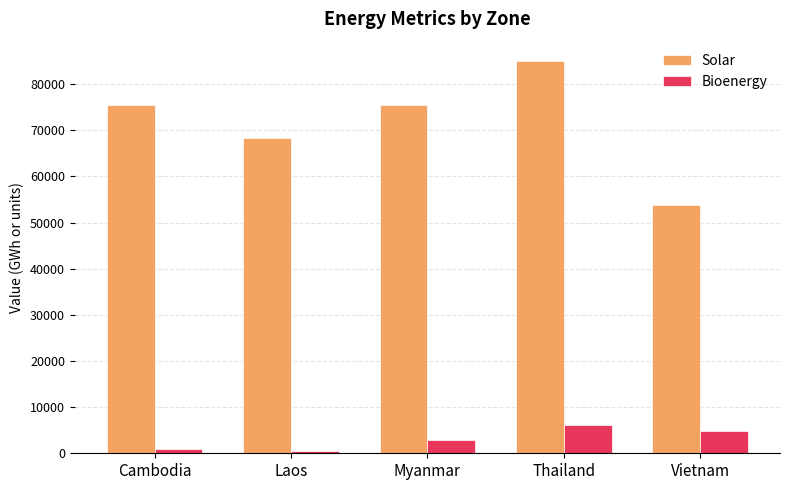

The value of Solar at Vietnam is 53798.0. True or false?

True